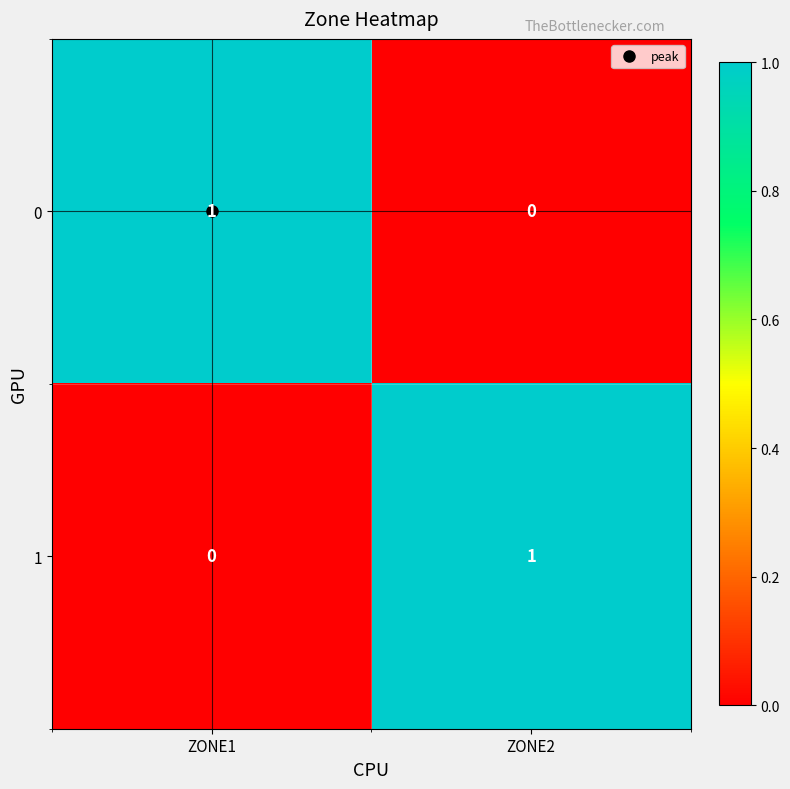

Count the number of data series in this chart.

2